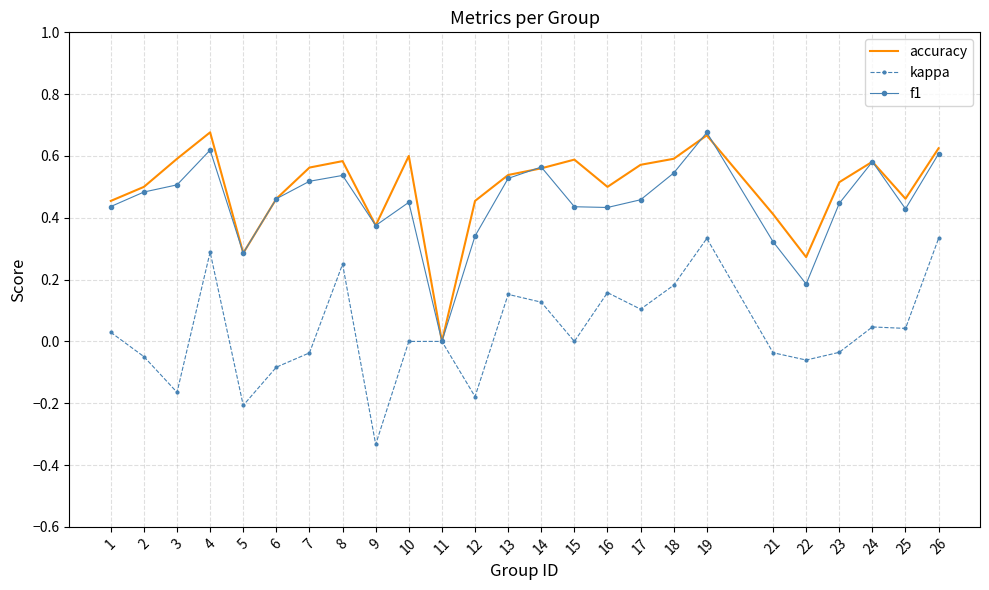

What is the spread (max minus min) of values at 3?

0.8